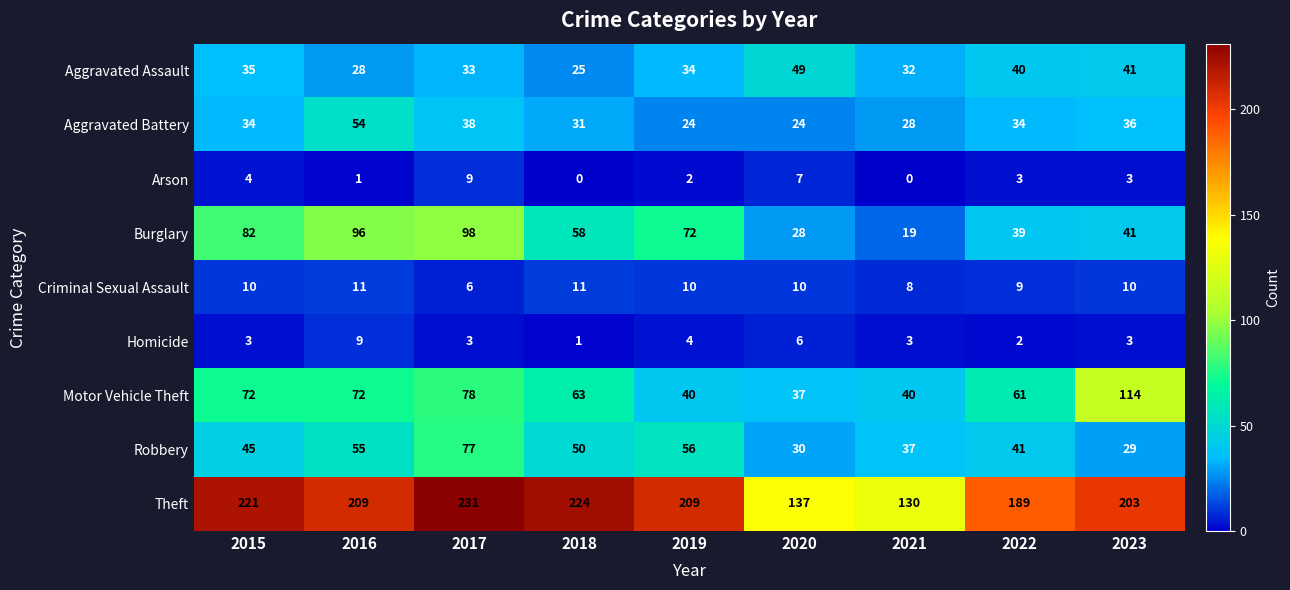

What is the maximum value for Homicide?

9